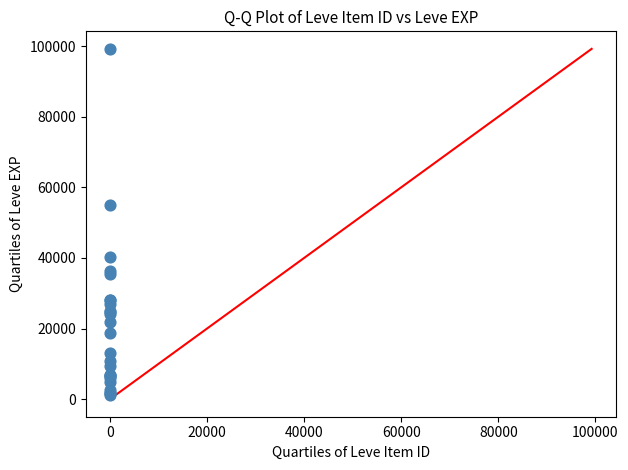

What Y value in the scatter plot is closest to 50190?

54898.8